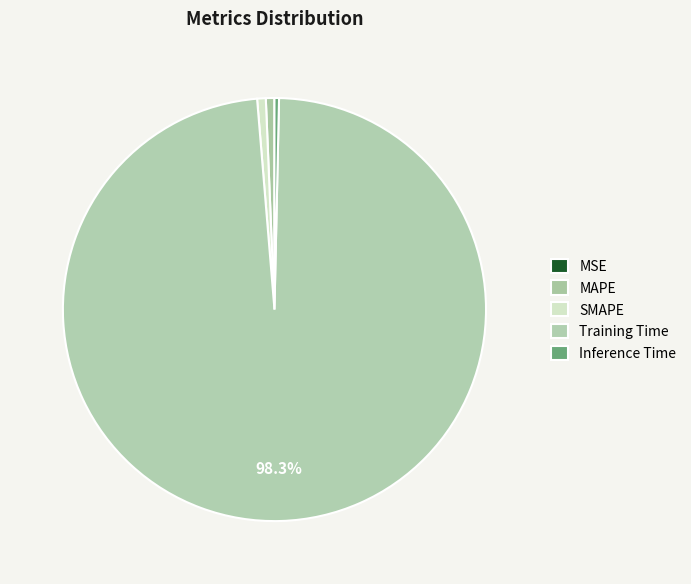

True or false: SMAPE accounts for 15% of the total.

False